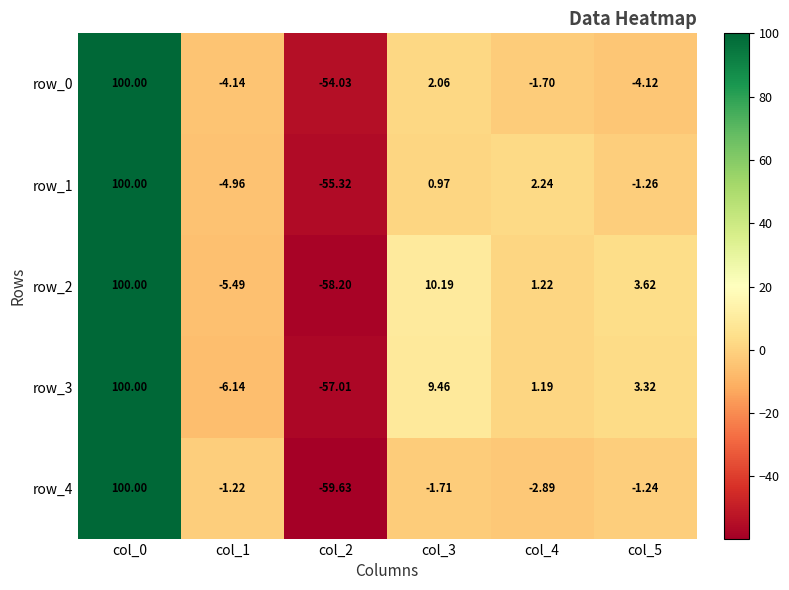

What is the difference between the maximum and second lowest values in the row_0 series?

104.1